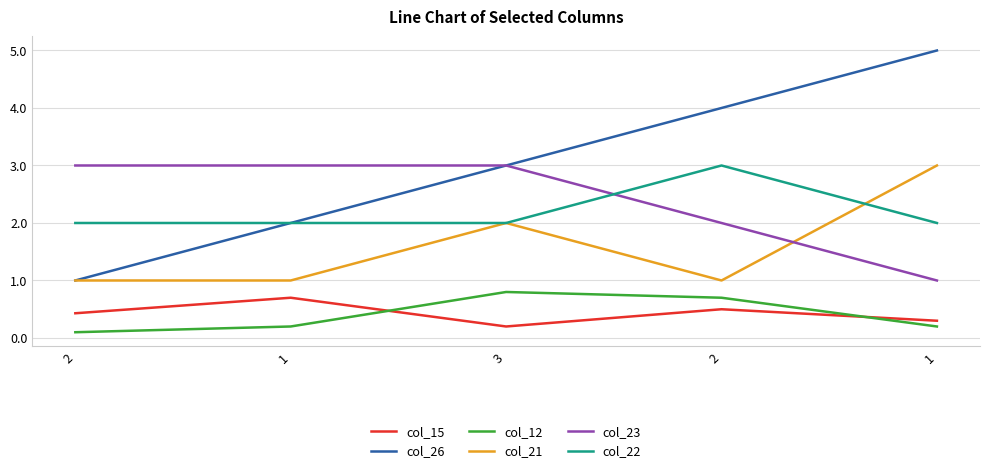

What are all the series names shown in the legend?

col_15, col_26, col_12, col_21, col_23, col_22